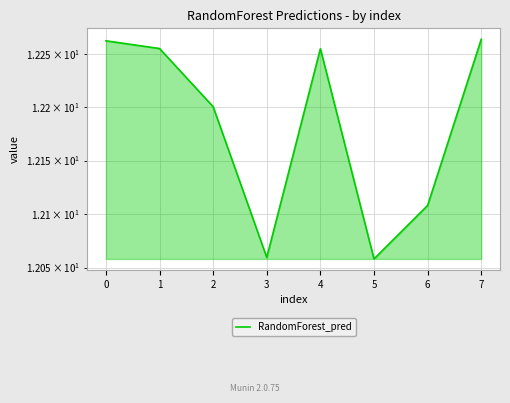

List the labels in order of value, largest first.

7, 0, 1, 4, 2, 6, 3, 5